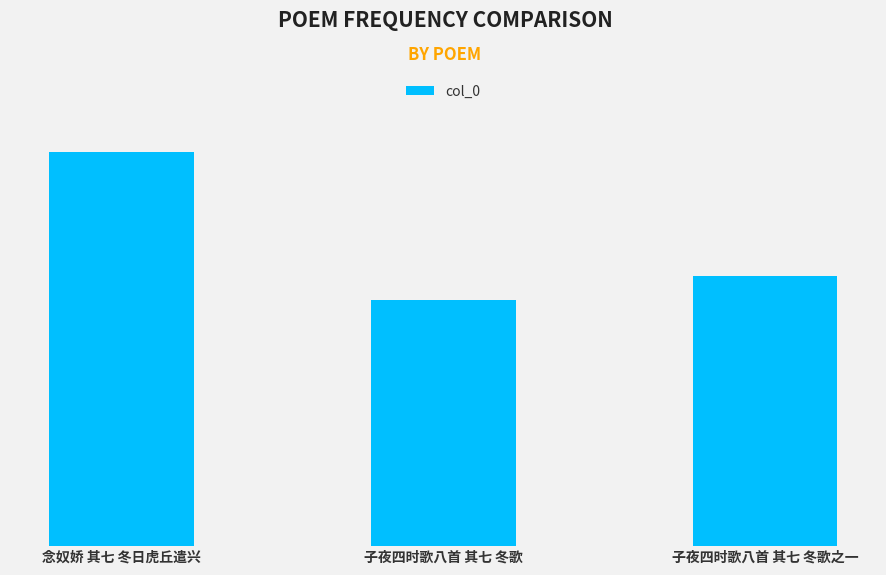

What is the label of the 3rd bar from the right?

念奴娇 其七 冬日虎丘遣兴